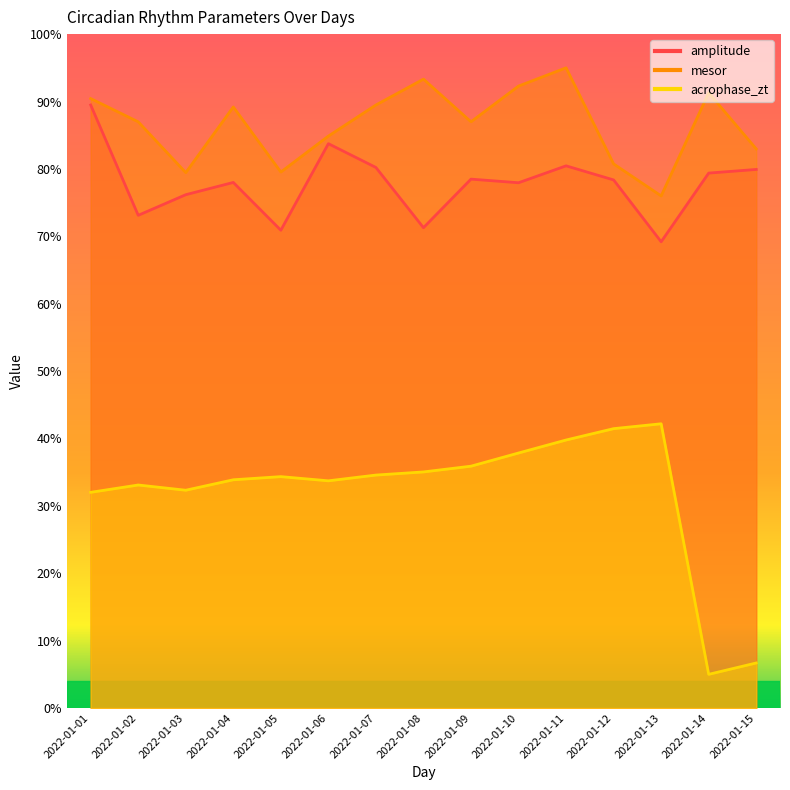

At how many categories does at least one series exceed 71?

15